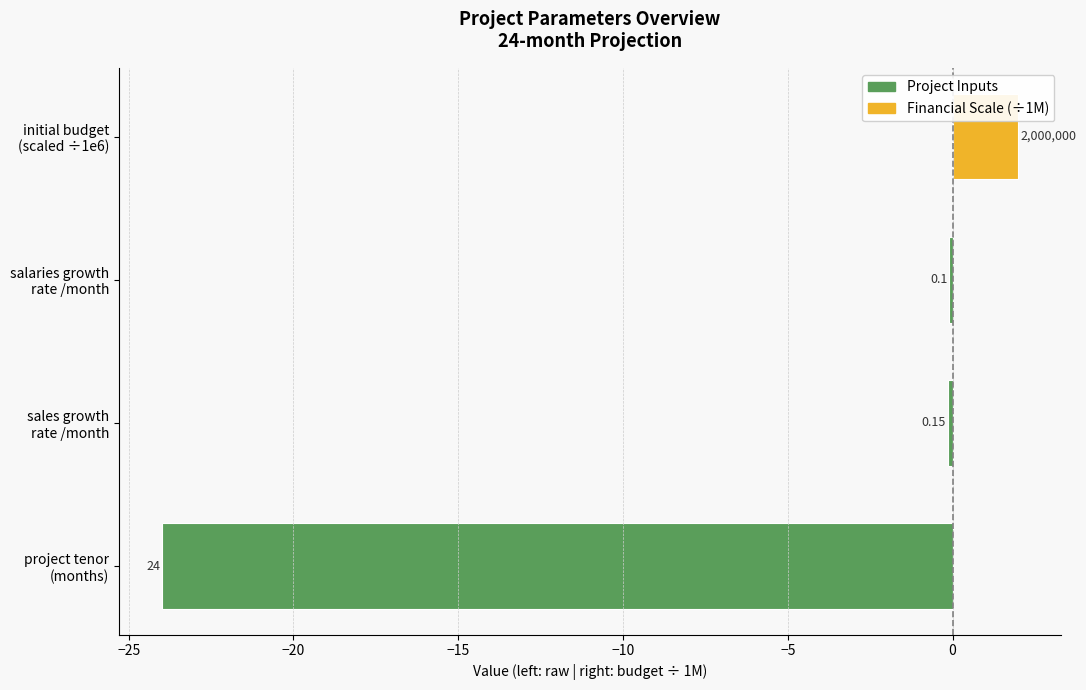

Between project tenor (months) and sales growth rate /month, which series saw the biggest shift?

Project Inputs